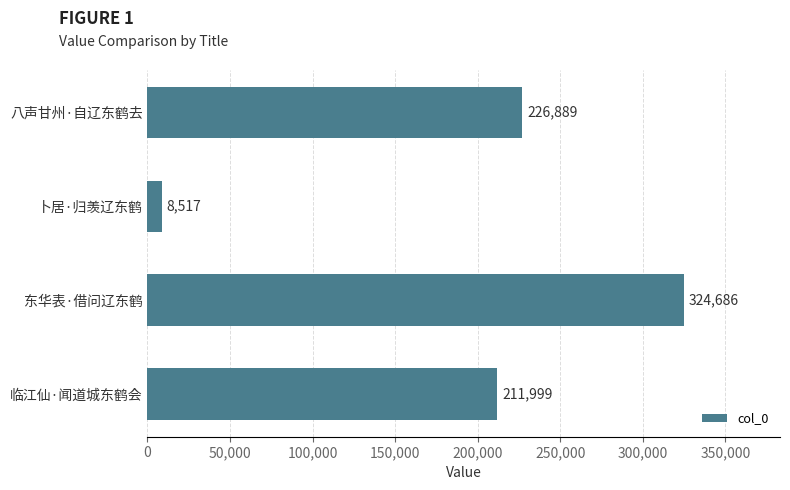

What position from the bottom is 八声甘州·自辽东鹤去?

4